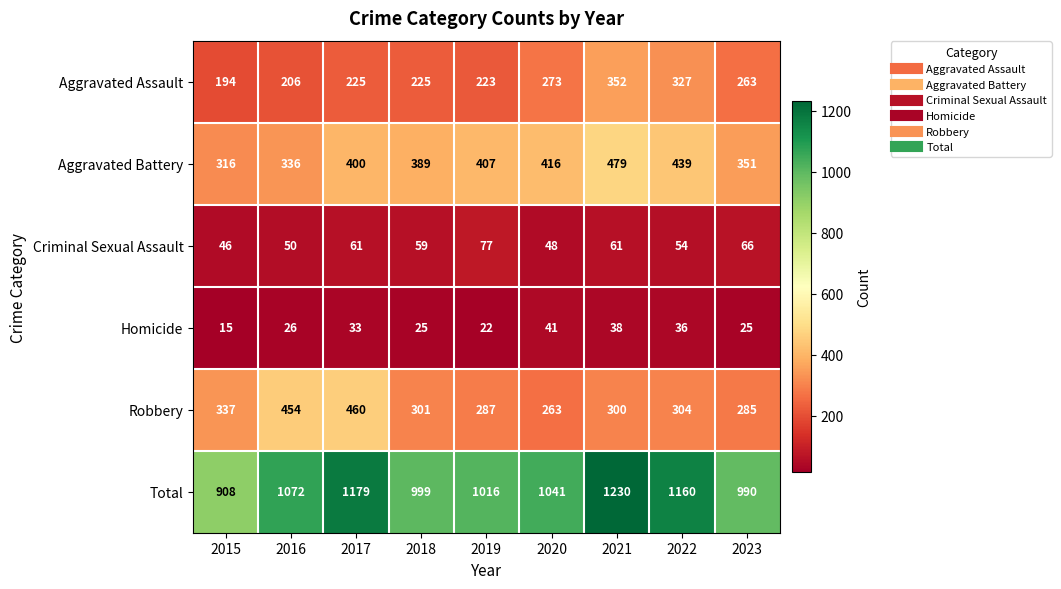

What is the spread (max minus min) of values at 2016?

1046